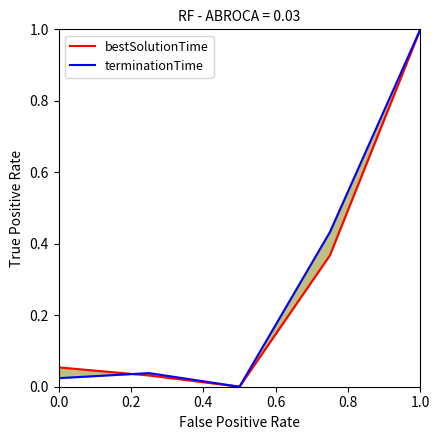

True or false: terminationTime has a value of 0.4 at 0.8.

True